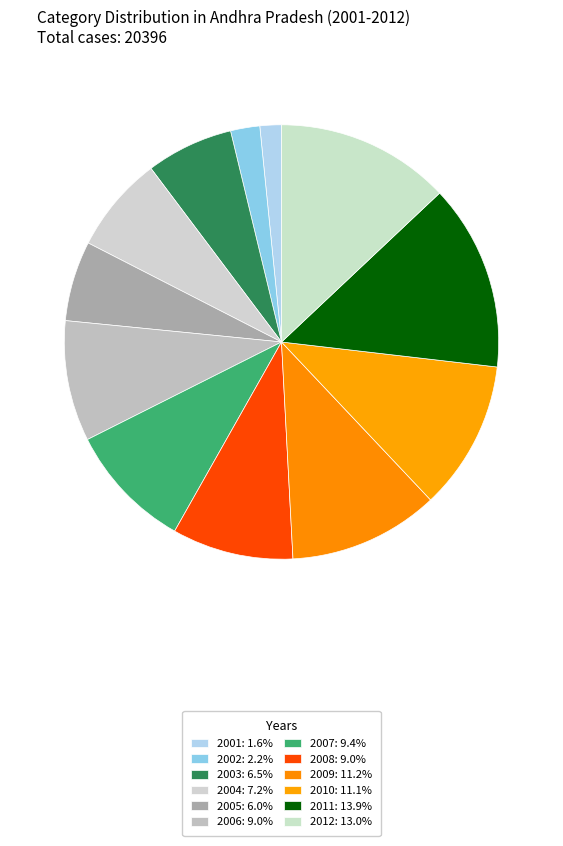

How many slices are in this pie chart?

12